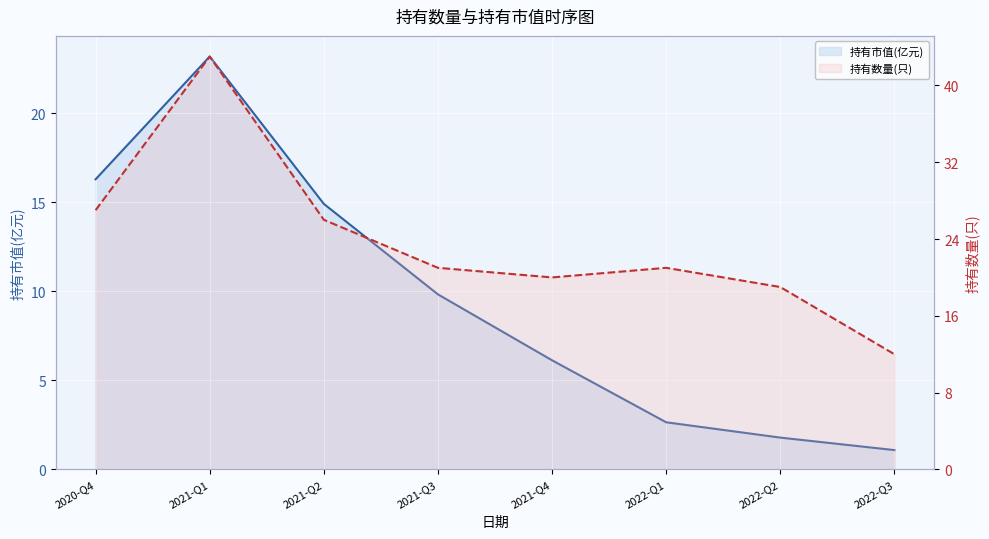

What are all the series names shown in the legend?

持有市值(亿元), 持有数量(只)